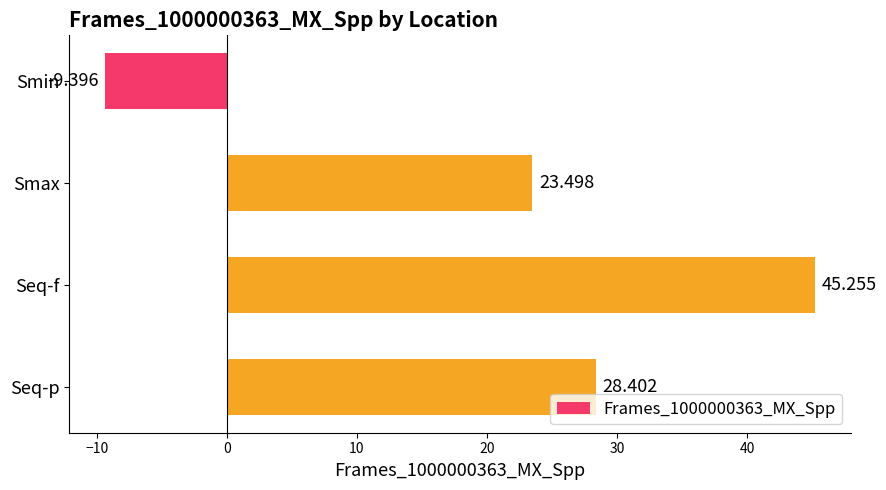

How many bars are there in total?

4